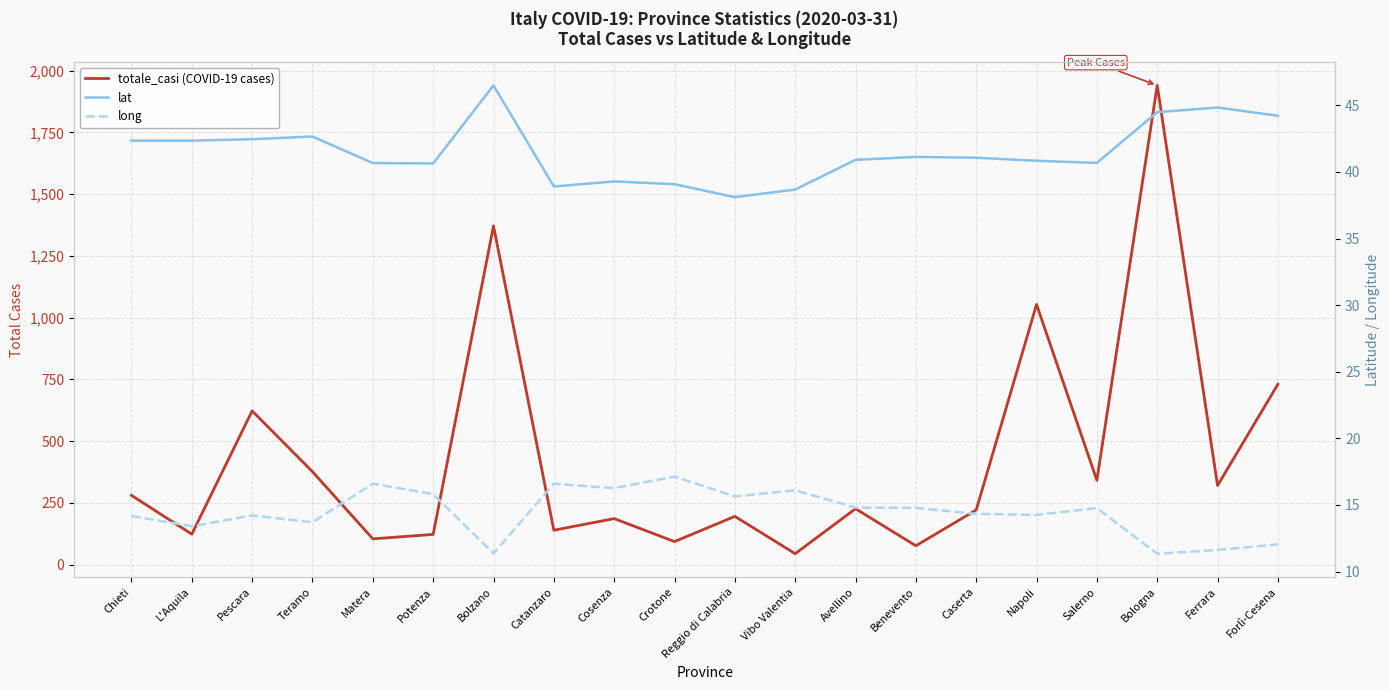

Which series has the largest range (max minus min)?

totale_casi (COVID-19 cases)